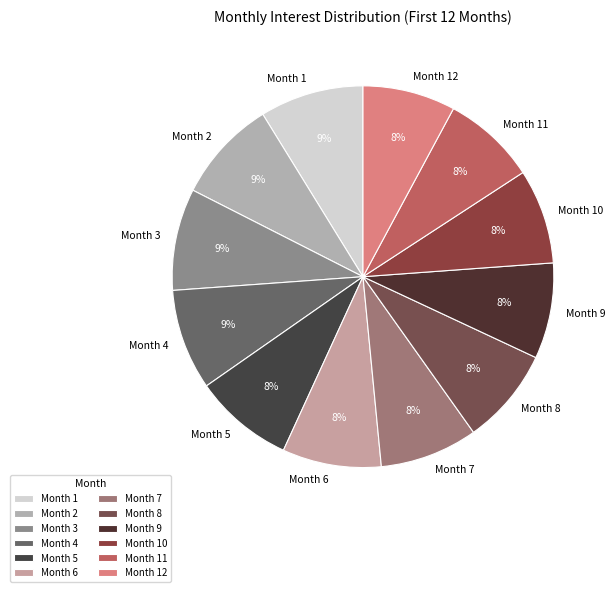

What is the ratio of the value at Month 11 to the value at Month 8?

1.0